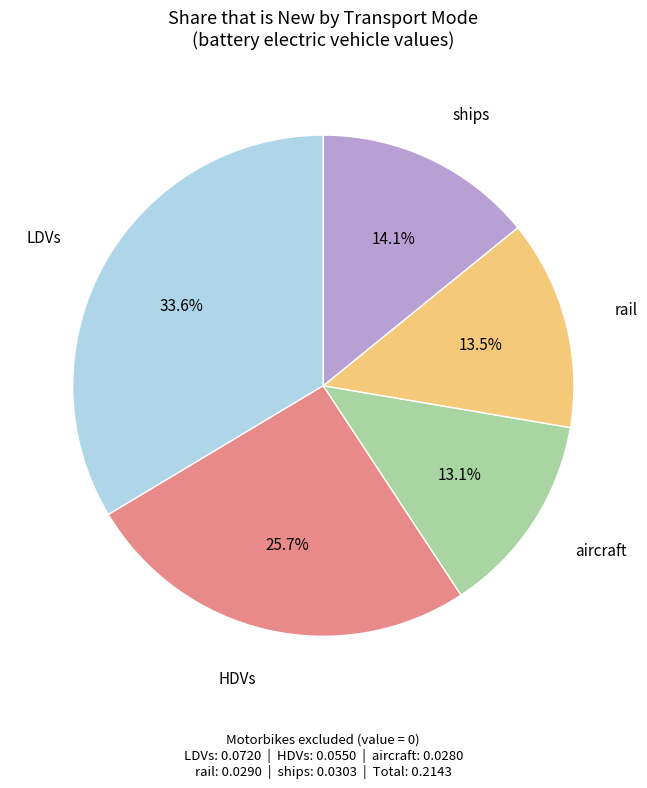

Is there a majority slice in this chart?

No